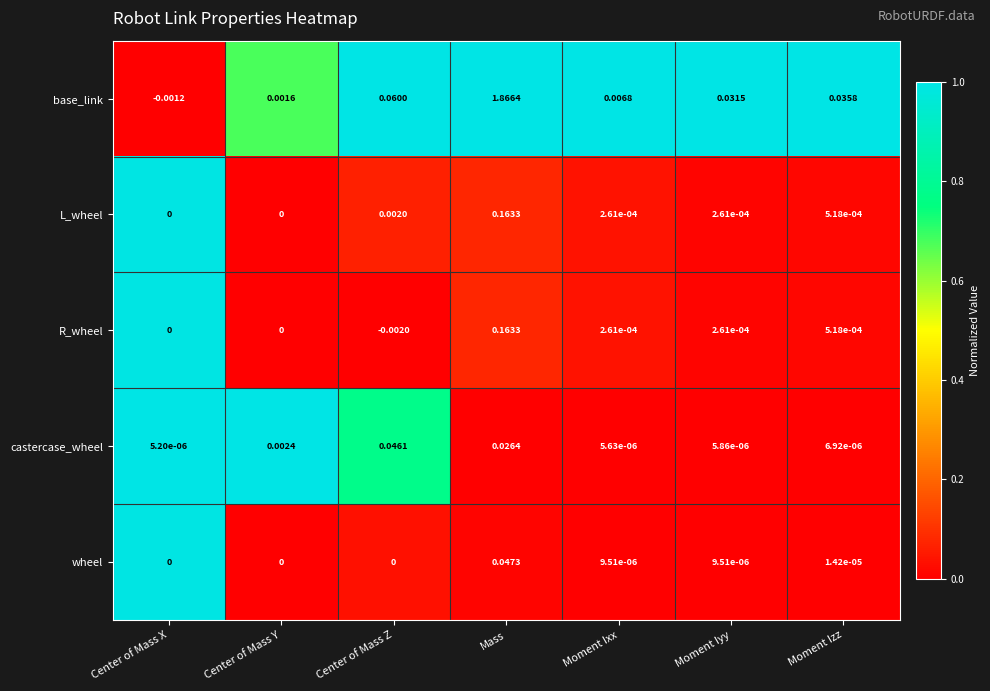

Rank the categories by castercase_wheel value from highest to lowest.

Center of Mass Z, Mass, Center of Mass Y, Moment Izz, Moment Iyy, Moment Ixx, Center of Mass X